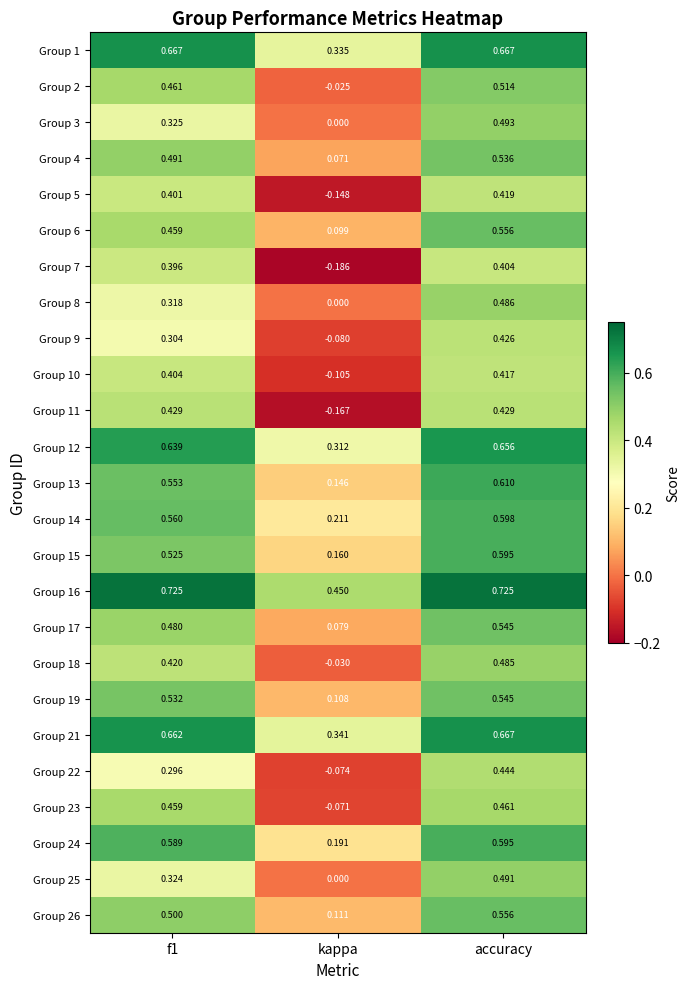

What is the total value across all series at f1?

11.9